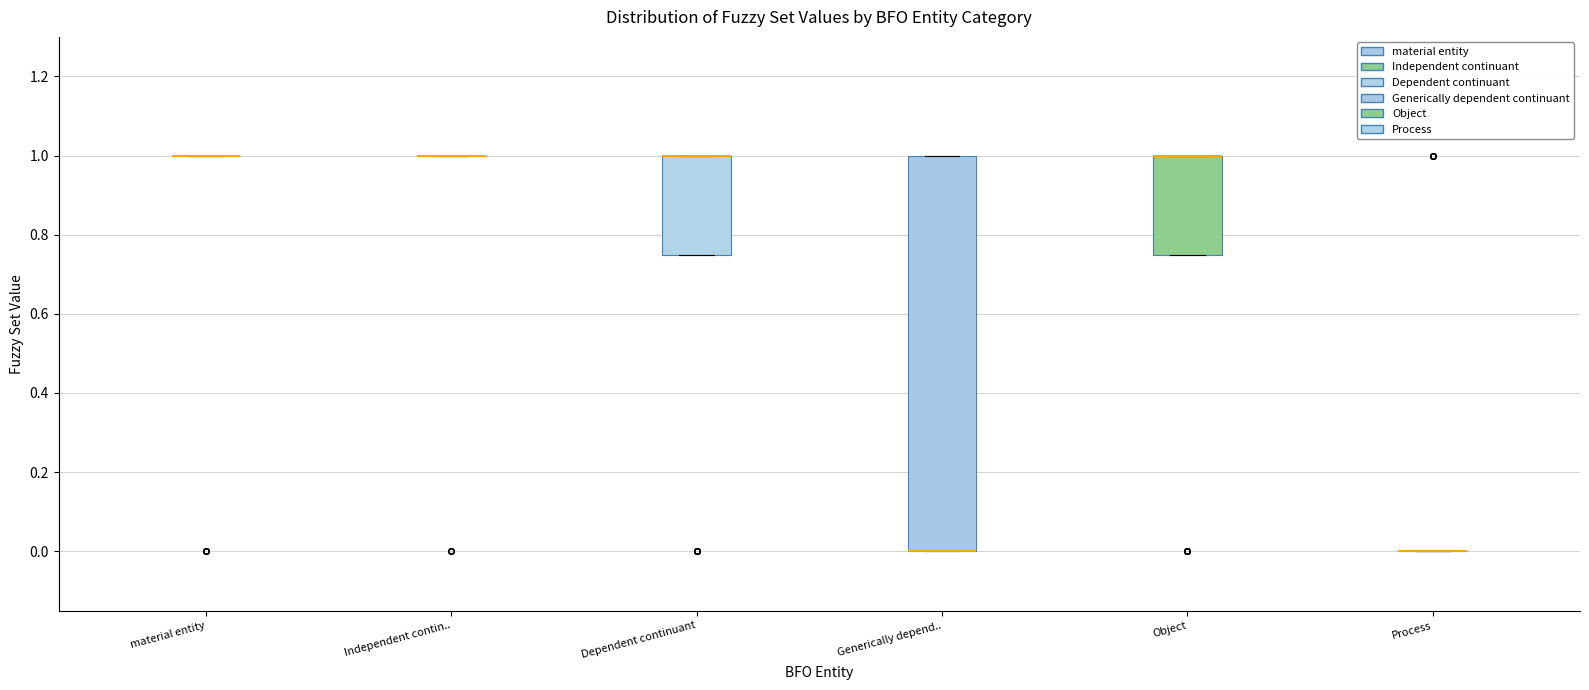

Reading left to right, read every box against the y-axis: the position of its median line, the range the box covers, and the ends of its whiskers. The values are not printed on the chart, so give them approximately, as read against the axis.

material entity: box collapsed to a line at 1.00, whiskers 1.00 to 1.00
Independent contin..: box collapsed to a line at 1.00, whiskers 1.00 to 1.00
Dependent continuant: median 1.00 (drawn on the box's upper edge), box 0.76 to 1.00, whiskers 0.76 to 1.00
Generically depend..: median 0.00 (drawn on the box's lower edge), box 0.00 to 1.00, whiskers 0.00 to 1.00
Object: median 1.00 (drawn on the box's upper edge), box 0.76 to 1.00, whiskers 0.76 to 1.00
Process: box collapsed to a line at 0.00, whiskers 0.00 to 0.00